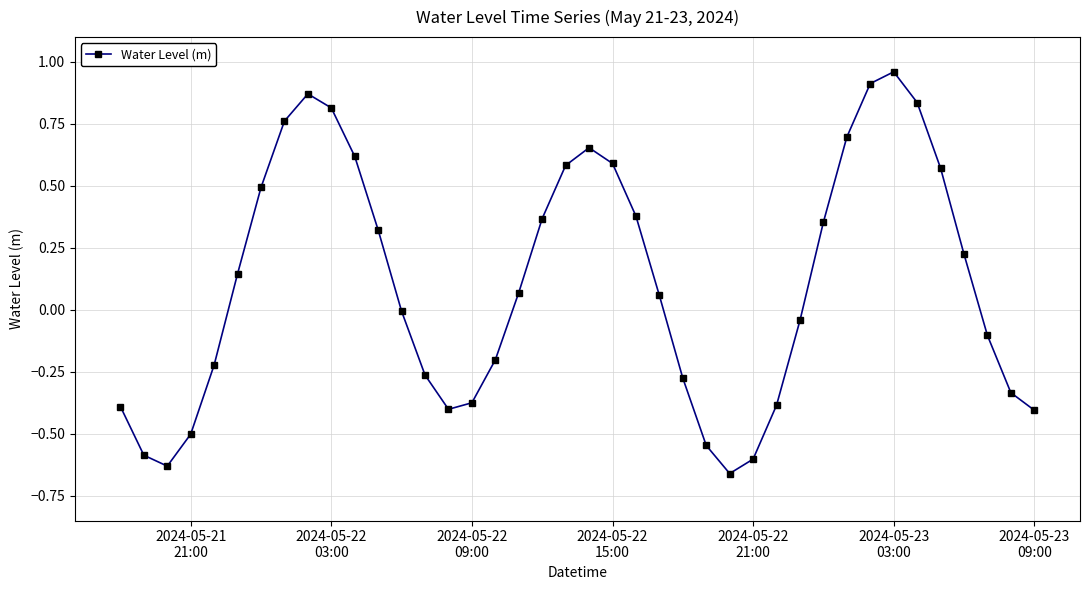

True or false: the data has more than 1 interior local peaks.

True